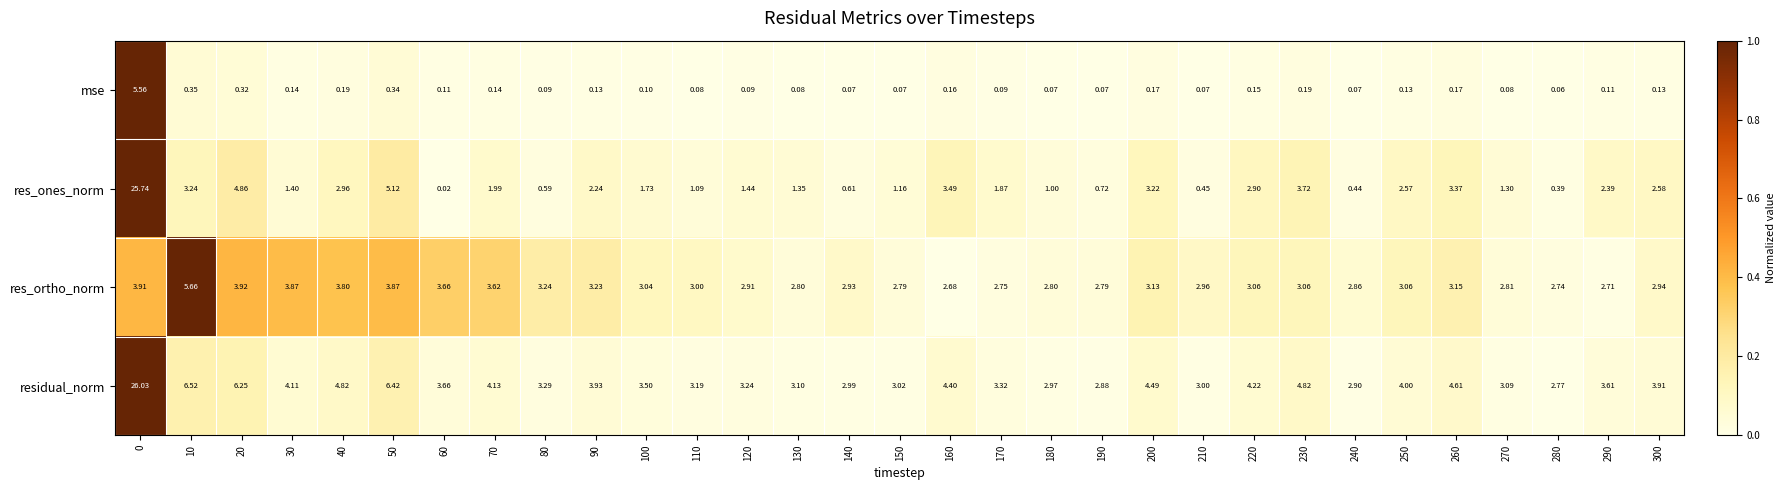

At 70, list the series in order from smallest to largest.

mse, res_ones_norm, res_ortho_norm, residual_norm